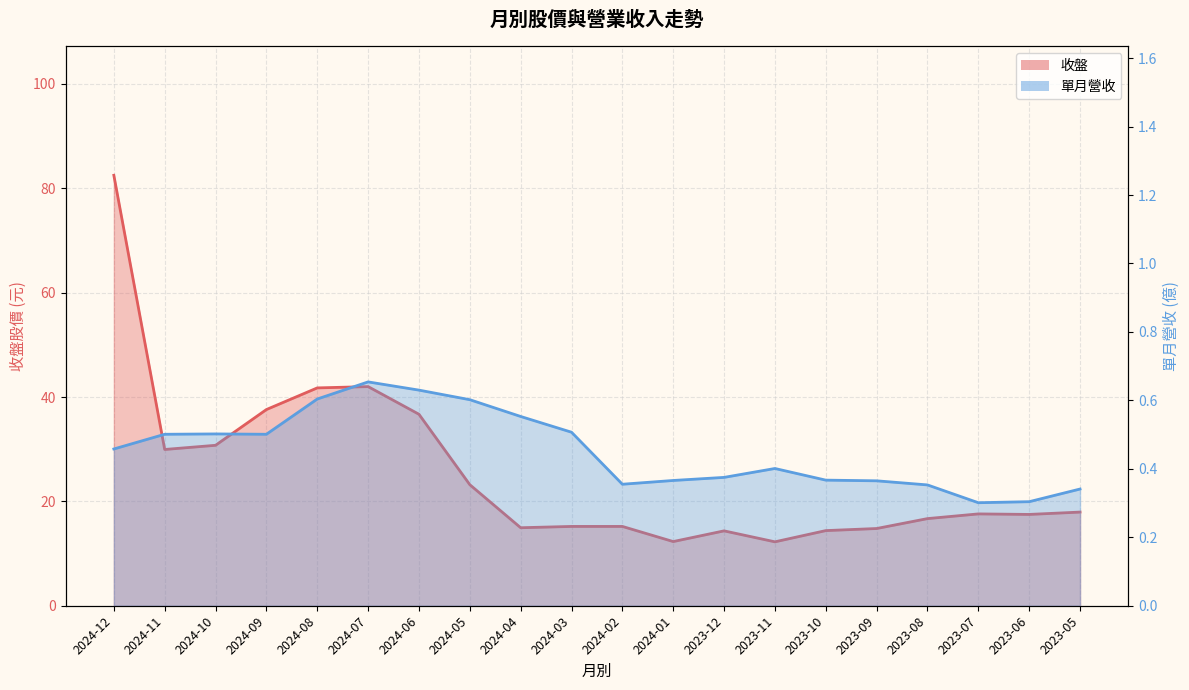

What is the total value across all series at 2024-03?

15.7